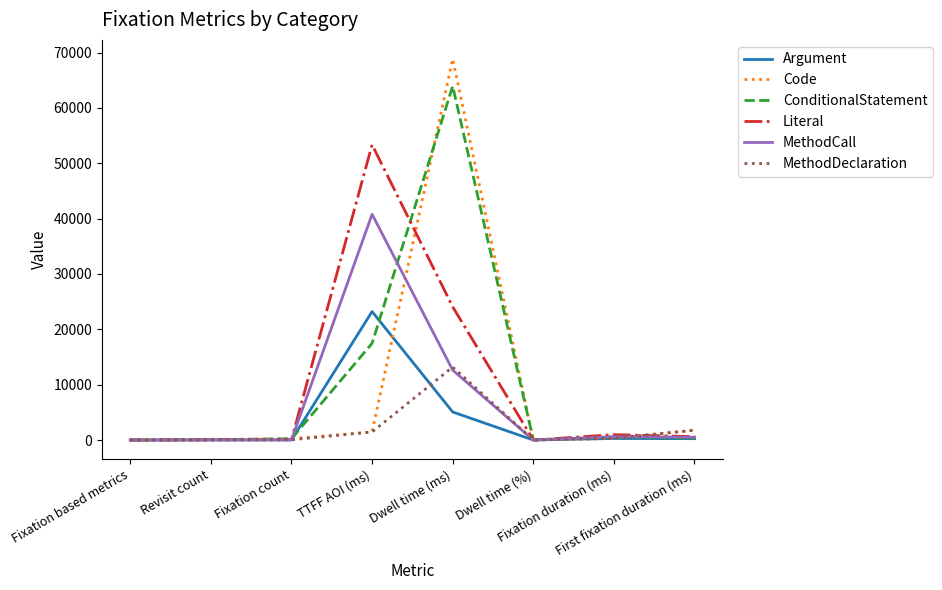

Is it true that ConditionalStatement equals 3816.2 at TTFF AOI (ms)?

False